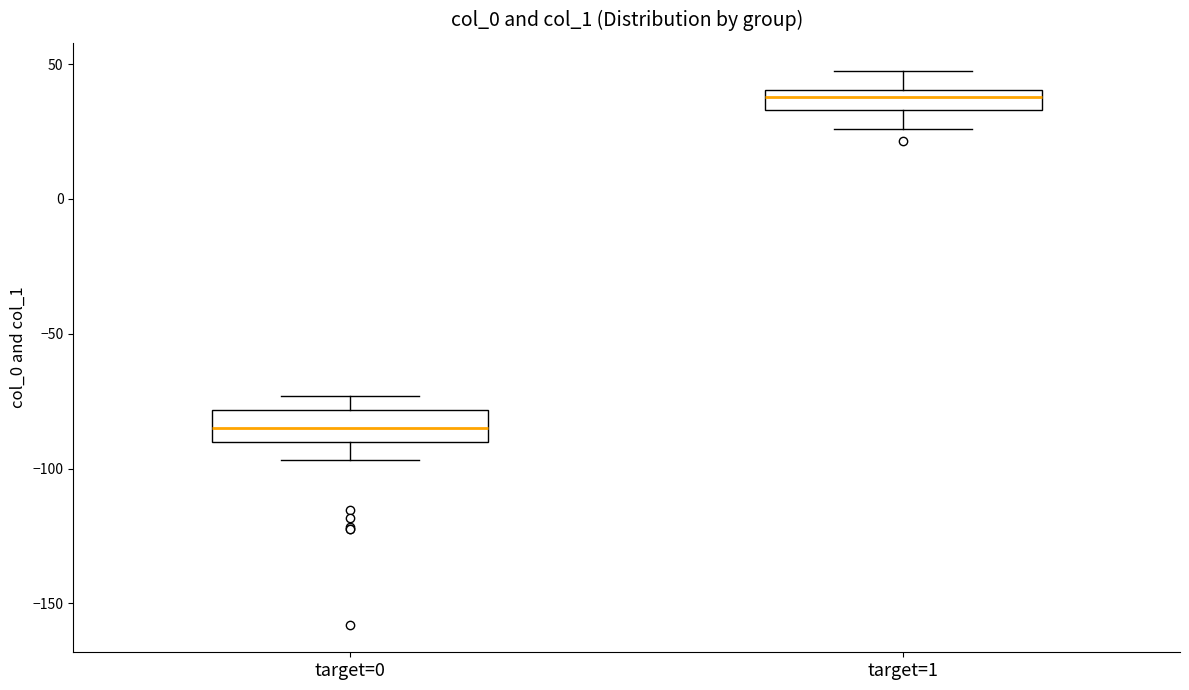

Which box's median line is the highest?

target=1